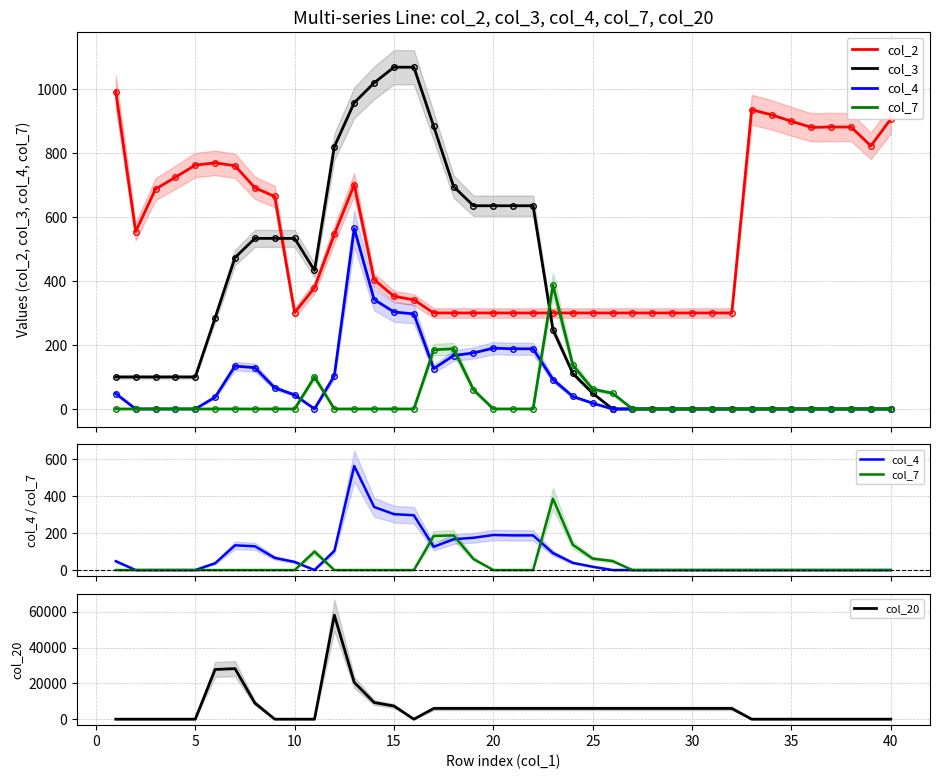

Which series has the widest spread of values?

col_20